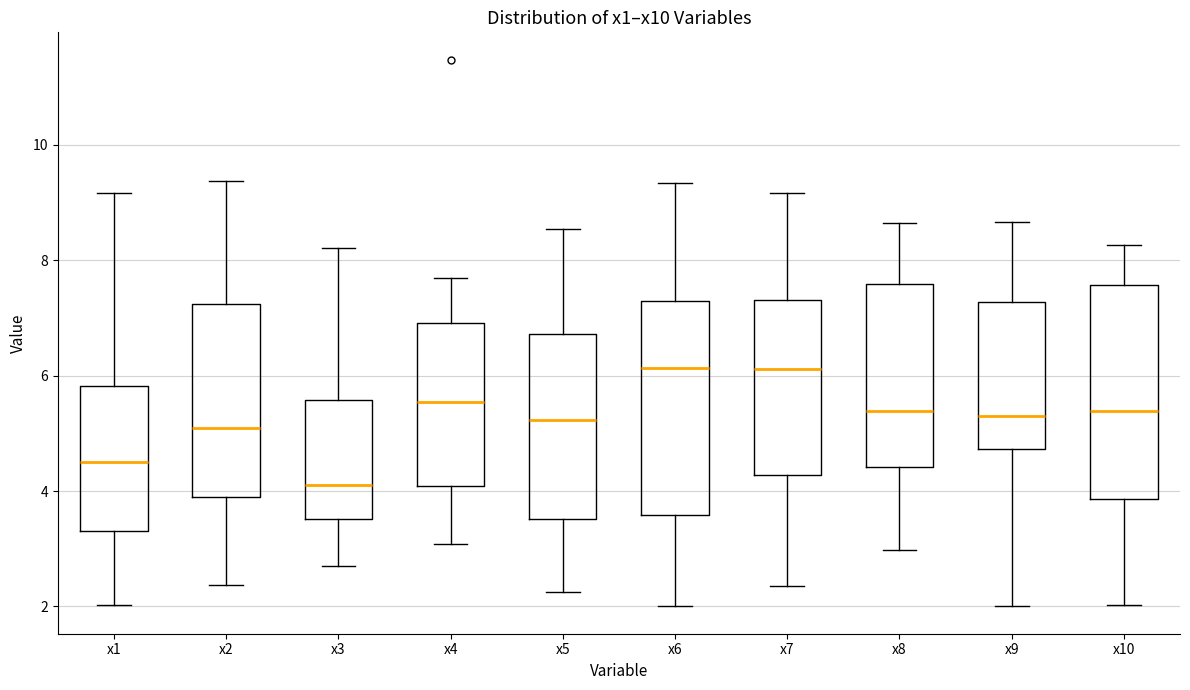

Where does the upper whisker of the box for x3 end on the y-axis? The values are not printed on the chart, so give them approximately, as read against the axis.

8.2